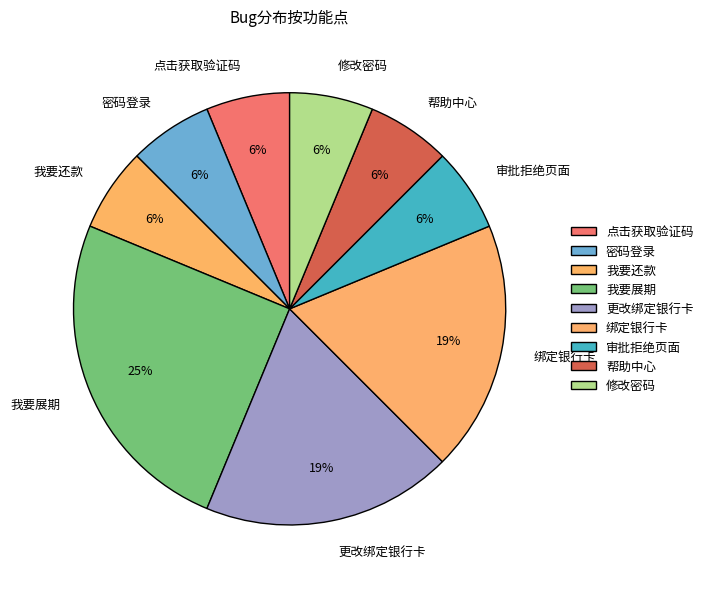

Does any single category account for the majority?

No